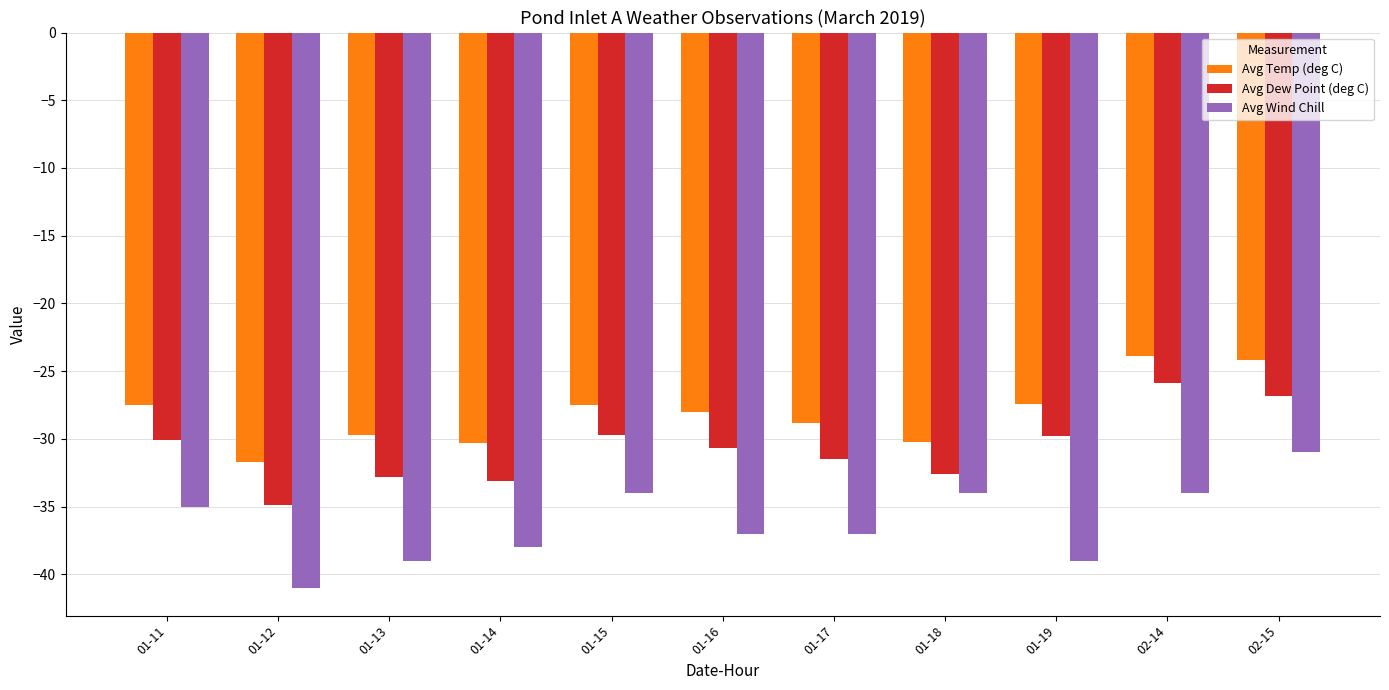

What is the smallest value displayed?

-41.0